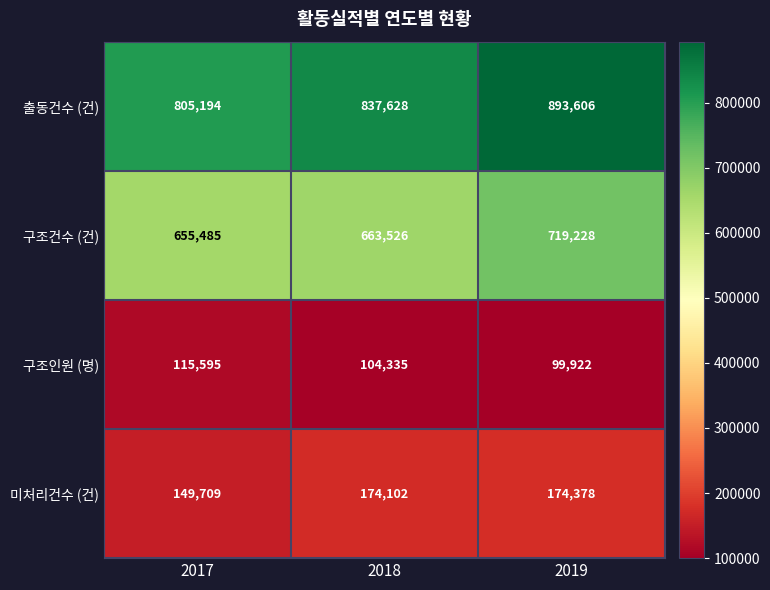

Read the 미처리건수 (건) value at 2019.

174378